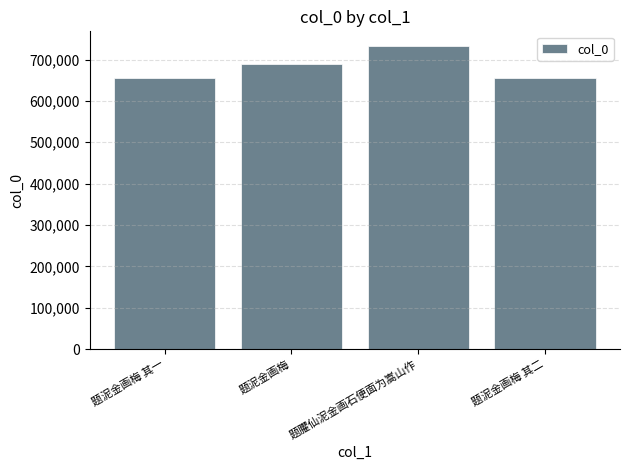

What is the sum of the values at 题泥金画梅 其一 and 题臞仙泥金画石便面为嵩山作?

1386452